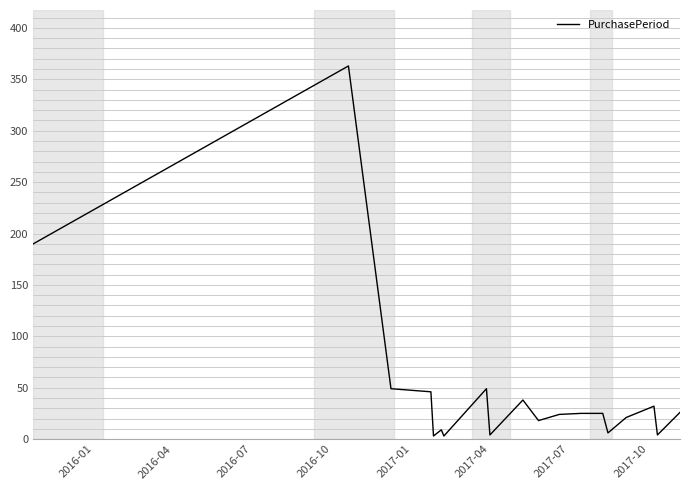

What is the greatest value displayed?

363